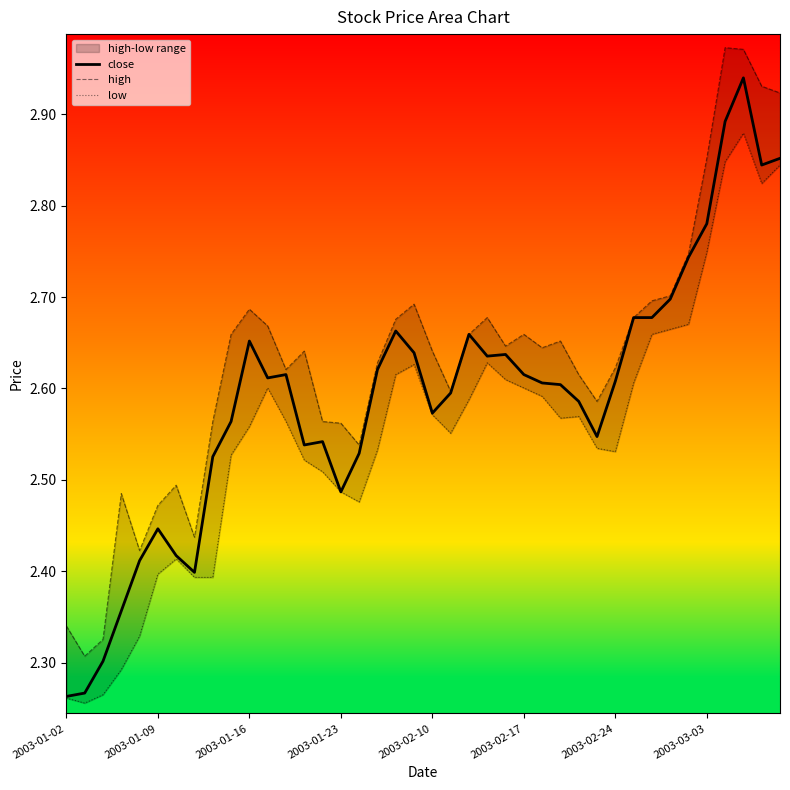

True or false: close has a value of 3.5 at 2003-02-24.

False